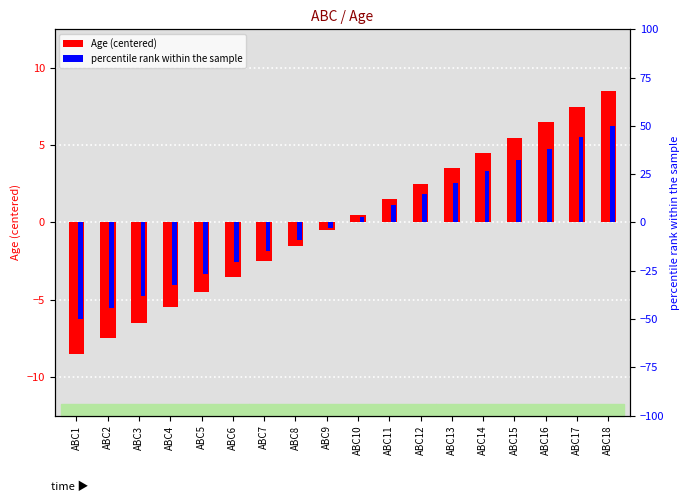

The value of percentile rank within the sample at ABC16 is 10.1. True or false?

False